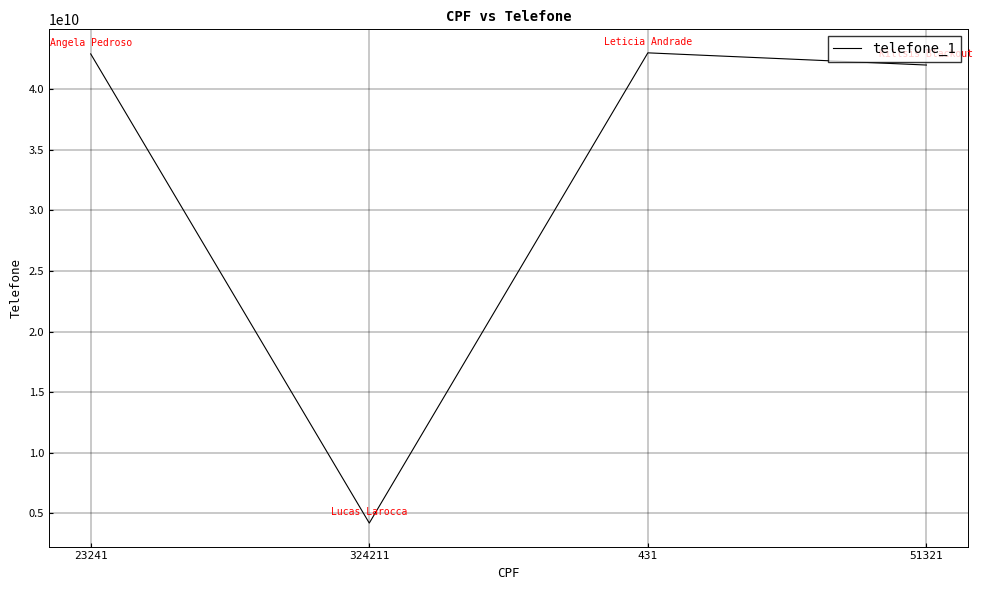

Where is the first local minimum?

324211